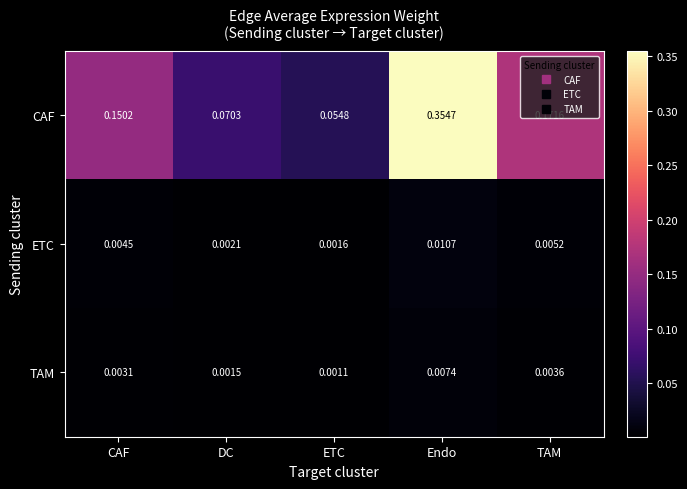

Which category has the lowest value across all series?

ETC